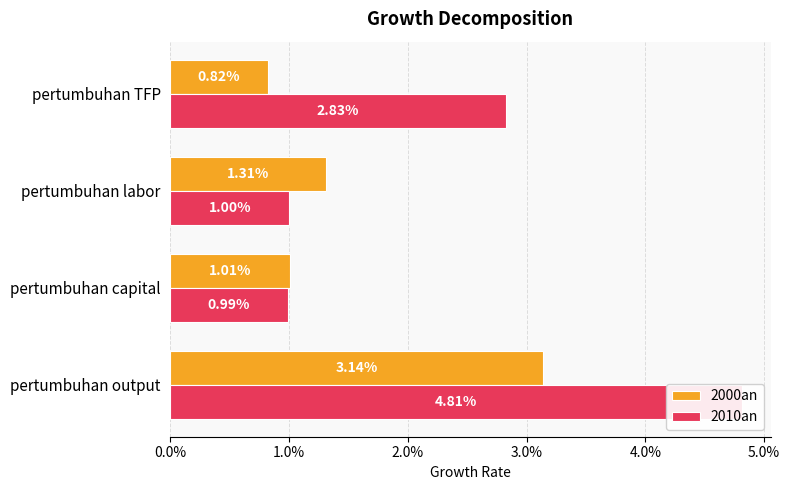

Is the value of 2000an at 2.0% greater than the value of 2010an at 0.0%?

No